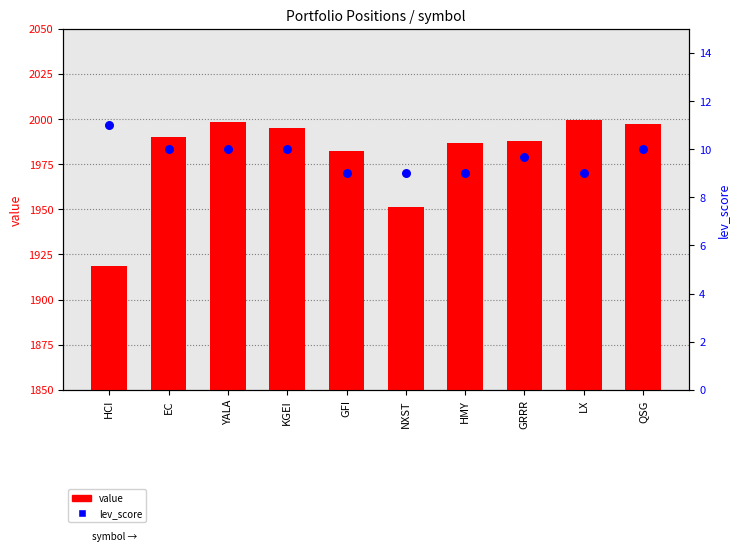

Which series has the widest spread of Y values?

value